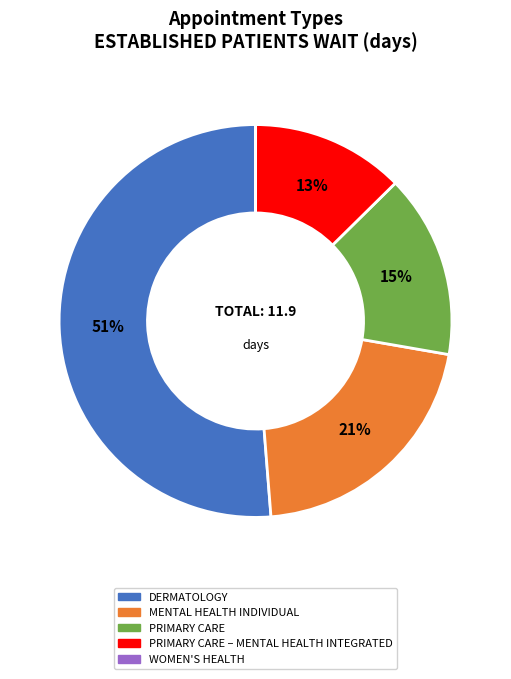

Is there any slice that represents more than half of the pie?

Yes